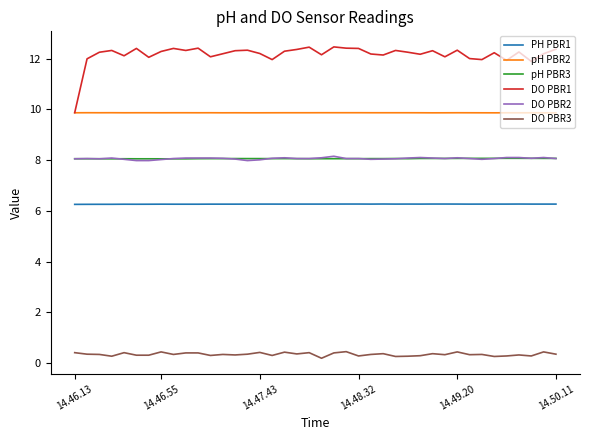

Which series has the largest total across all categories?

DO PBR1